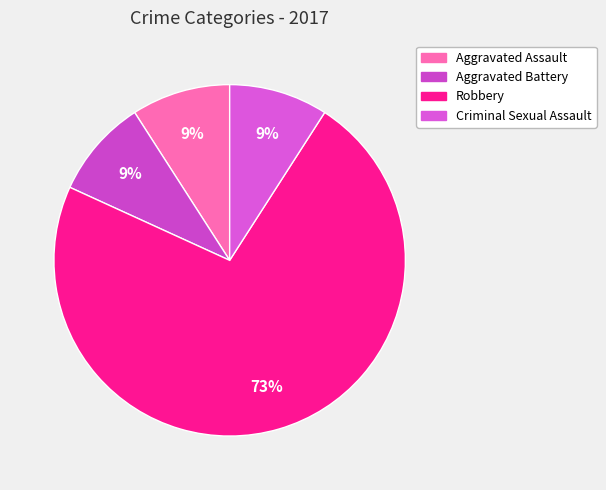

How many segments does this pie chart have?

4